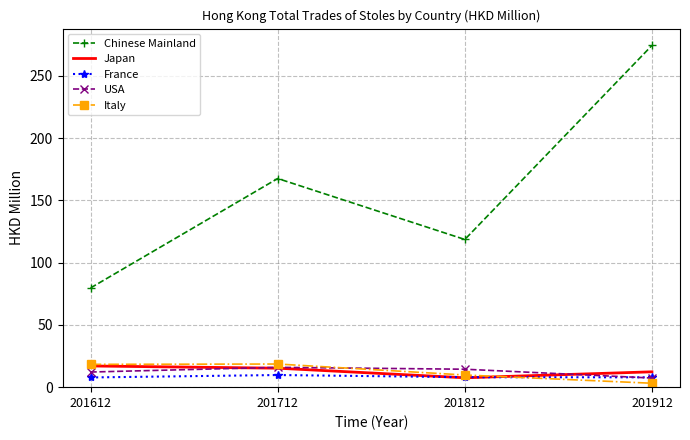

At which label does Italy first exceed 18?

201612